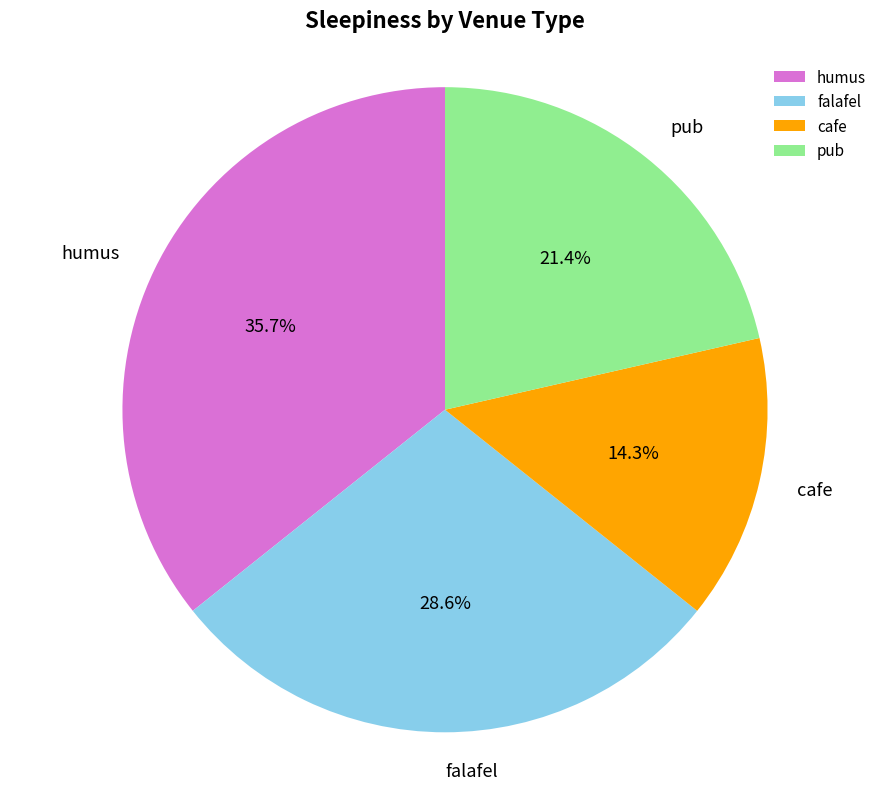

True or false: pub accounts for 21% of the total.

True